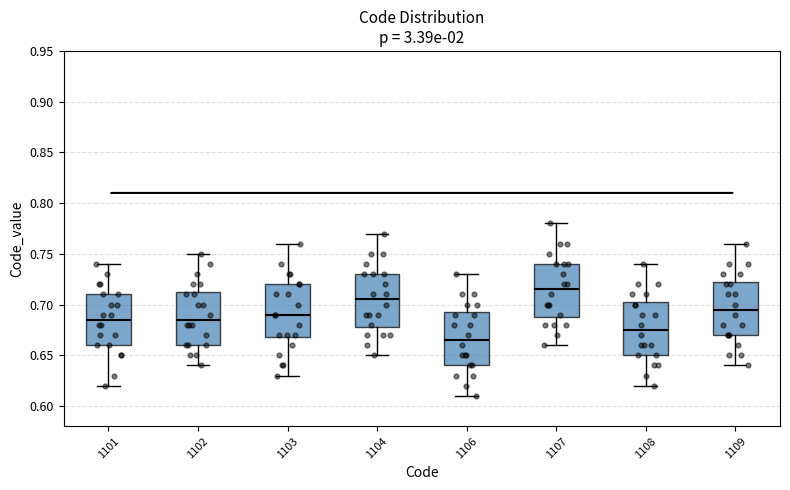

Which box has the lowest median line?

1106